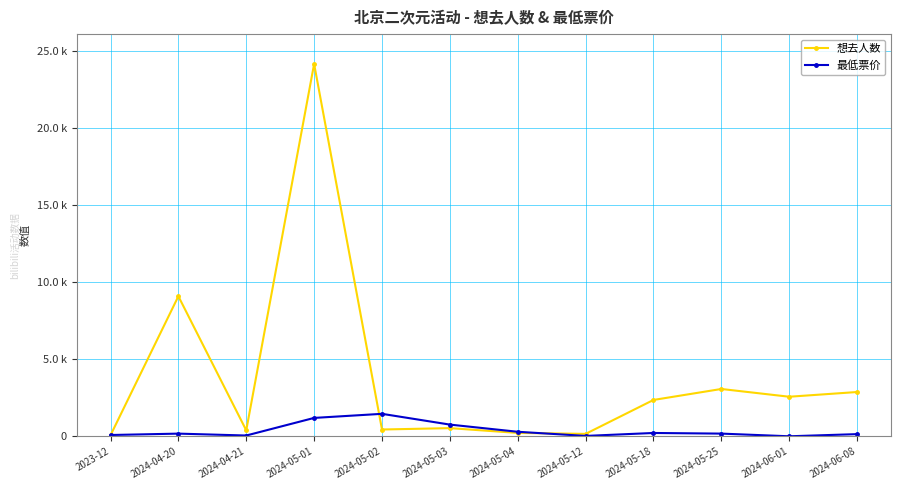

Reading right to left, extract all data points from this chart.

想去人数: 2877	2571	3074	2362	161	224	534	445	24162	392	9089	69
最低票价: 145	6	179	220	29	298	764	1462	1197	55	178	88